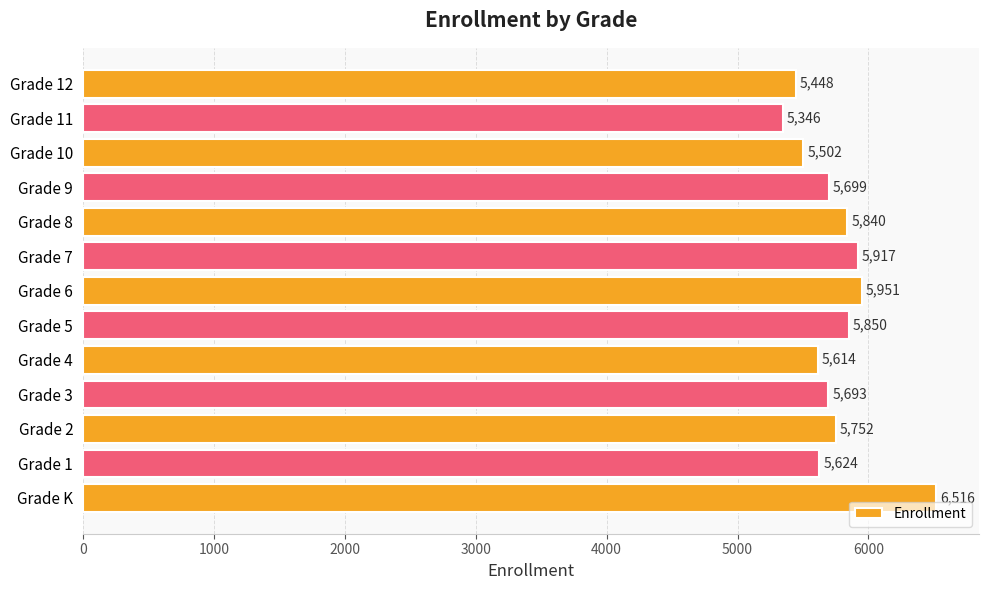

What is the difference between the maximum and minimum values?

1170